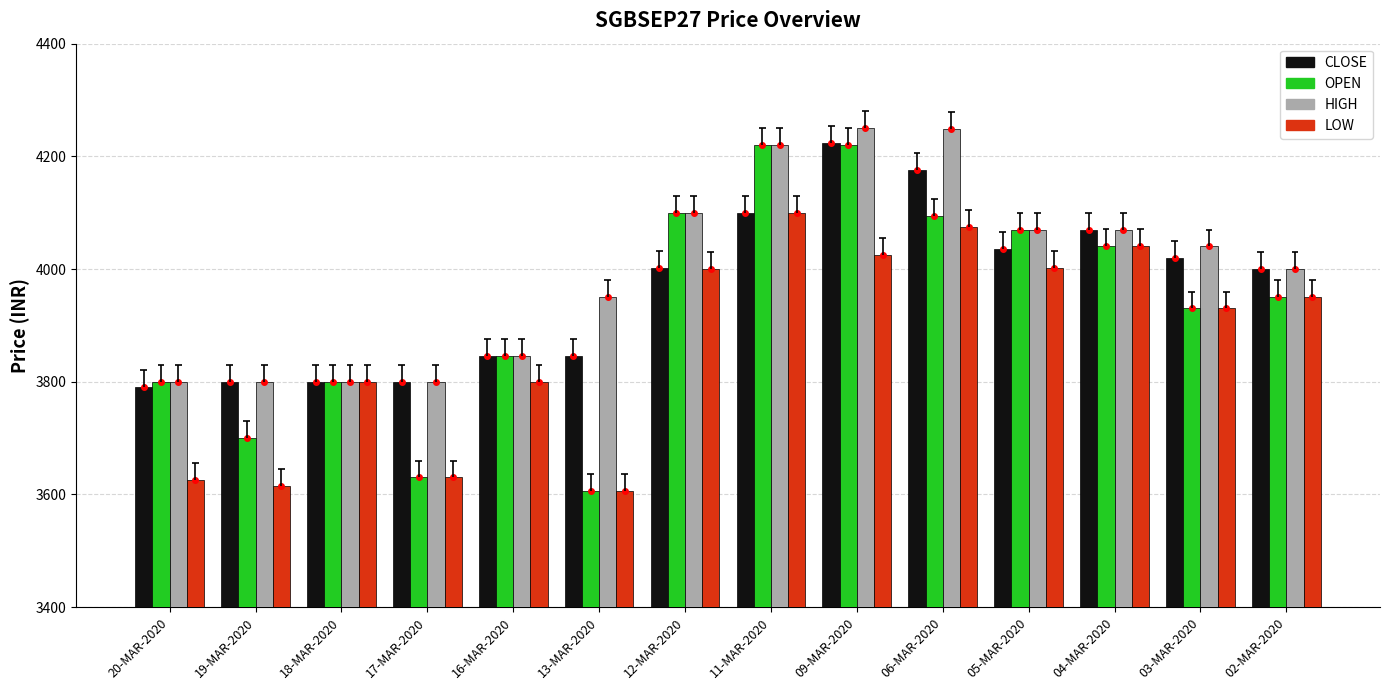

Which category has the lowest value across all series?

13-MAR-2020